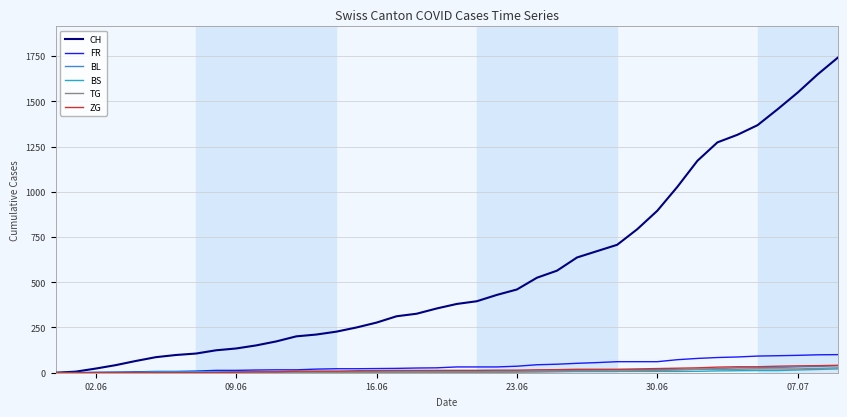

Which series has the largest total across all categories?

CH